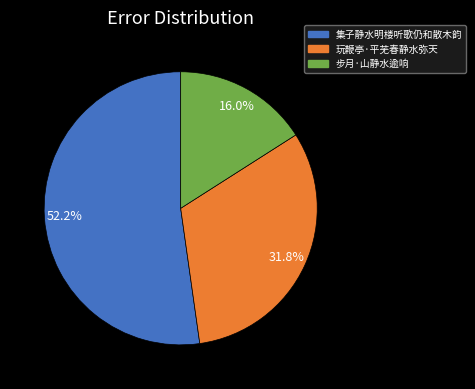

Approximately how many times larger is the value at 集子静水明楼听歌仍和散木韵 compared to 步月·山静水逾响?

3.3